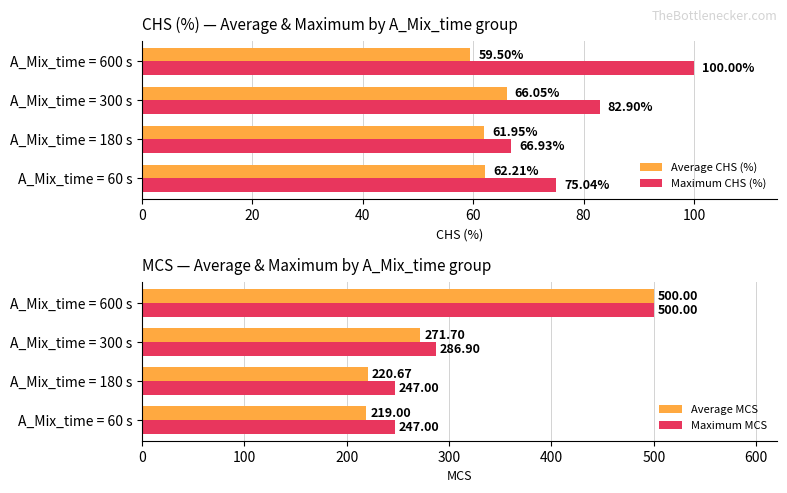

List the labels in order of Maximum CHS (%) value, largest first.

A_Mix_time = 600 s, A_Mix_time = 300 s, A_Mix_time = 60 s, A_Mix_time = 180 s